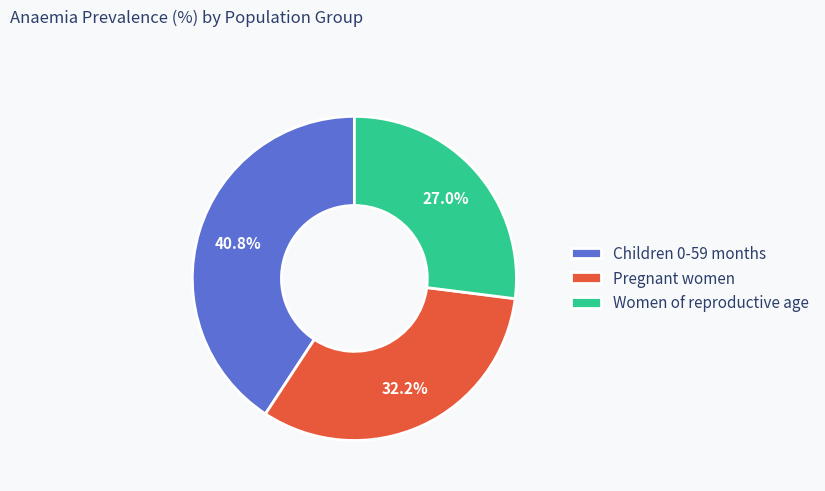

What is the largest slice in the pie chart?

Children 0-59 months